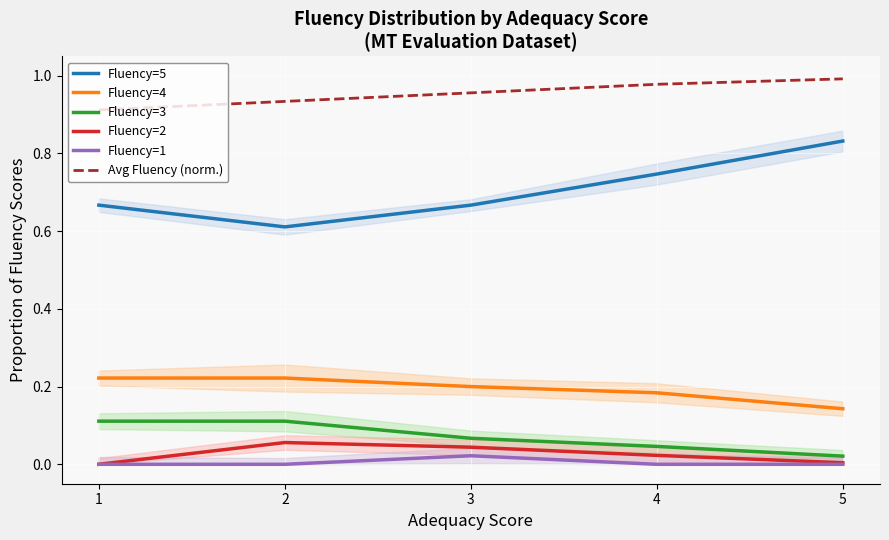

Reading left to right, transcribe all the data shown in this chart.

Fluency=5: 1=0.7	2=0.6	3=0.7	4=0.7	5=0.8
Fluency=4: 1=0.2	2=0.2	3=0.2	4=0.2	5=0.1
Fluency=3: 1=0.1	2=0.1	3=0.1	4=0.0	5=0.0
Fluency=2: 1=0.0	2=0.1	3=0.0	4=0.0	5=0.0
Fluency=1: 1=0.0	2=0.0	3=0.0	4=0.0	5=0.0
Avg Fluency (norm.): 1=0.9	2=0.9	3=1.0	4=1.0	5=1.0